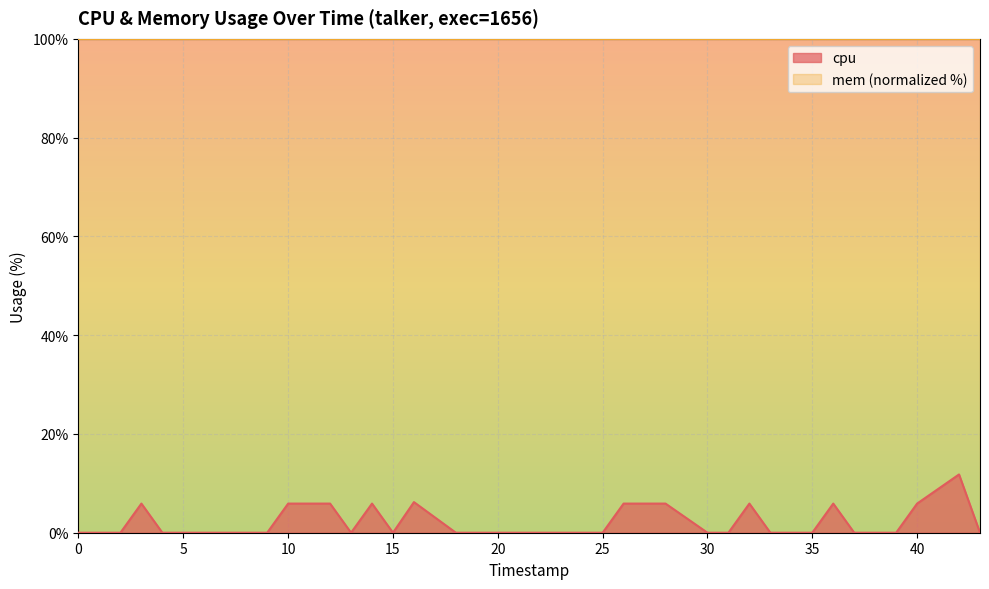

True or false: the data shows 0.0 at 20.

True